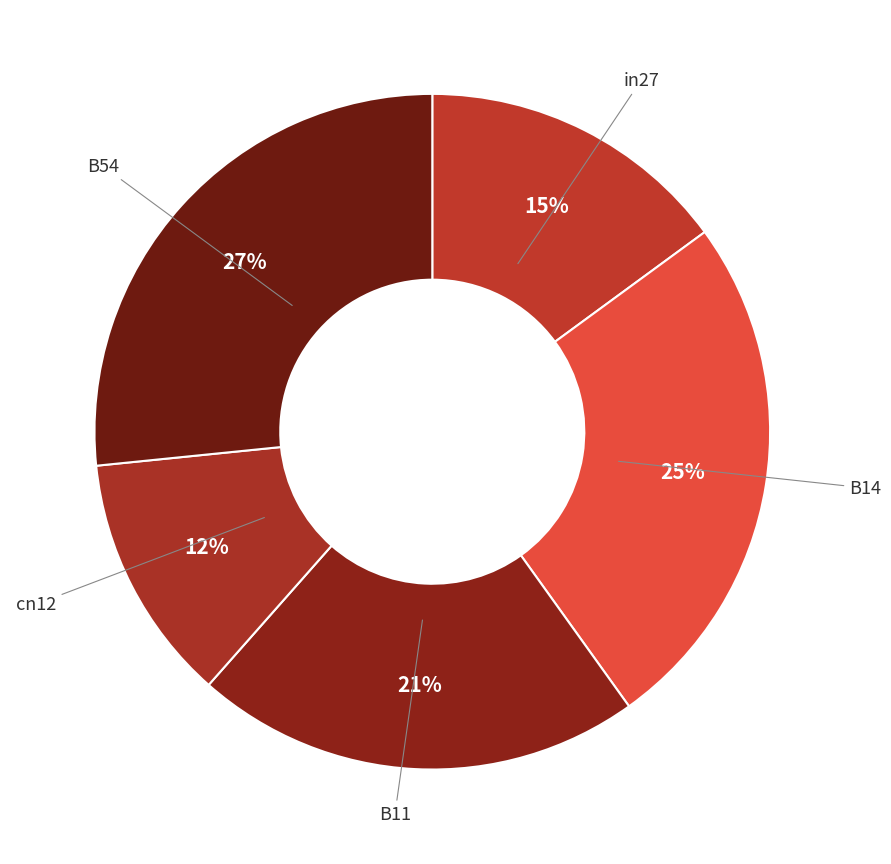

What is the smallest slice in the pie chart?

cn12